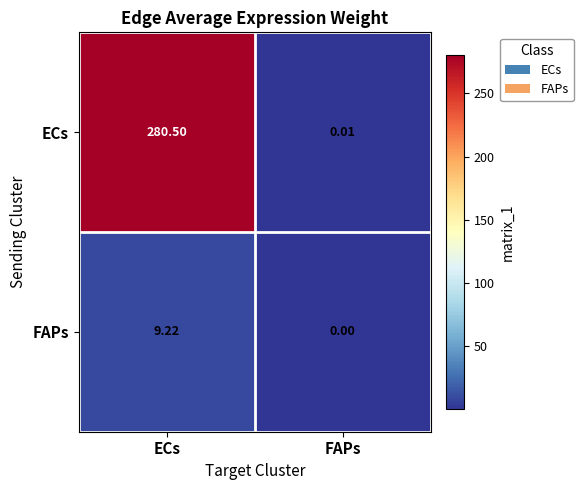

Where does the ECs series first go above 280?

ECs